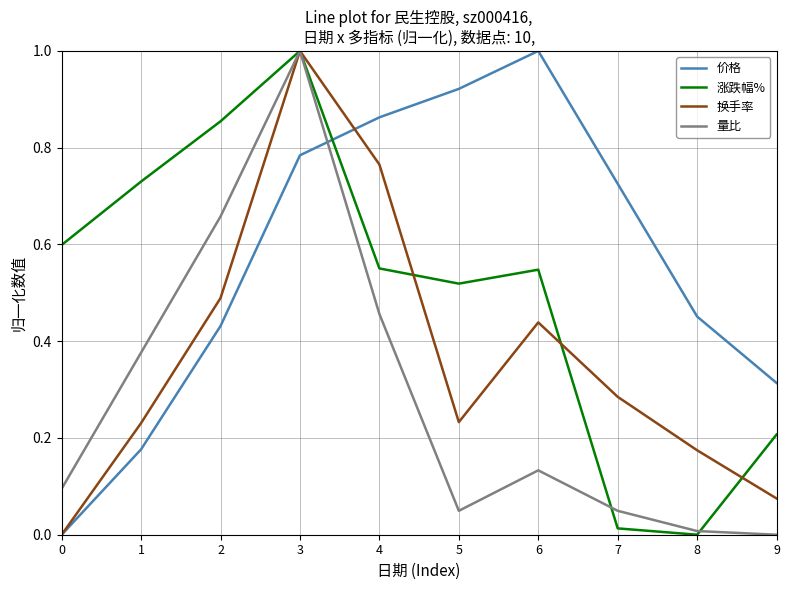

Which series changed the most between 0 and 3?

换手率